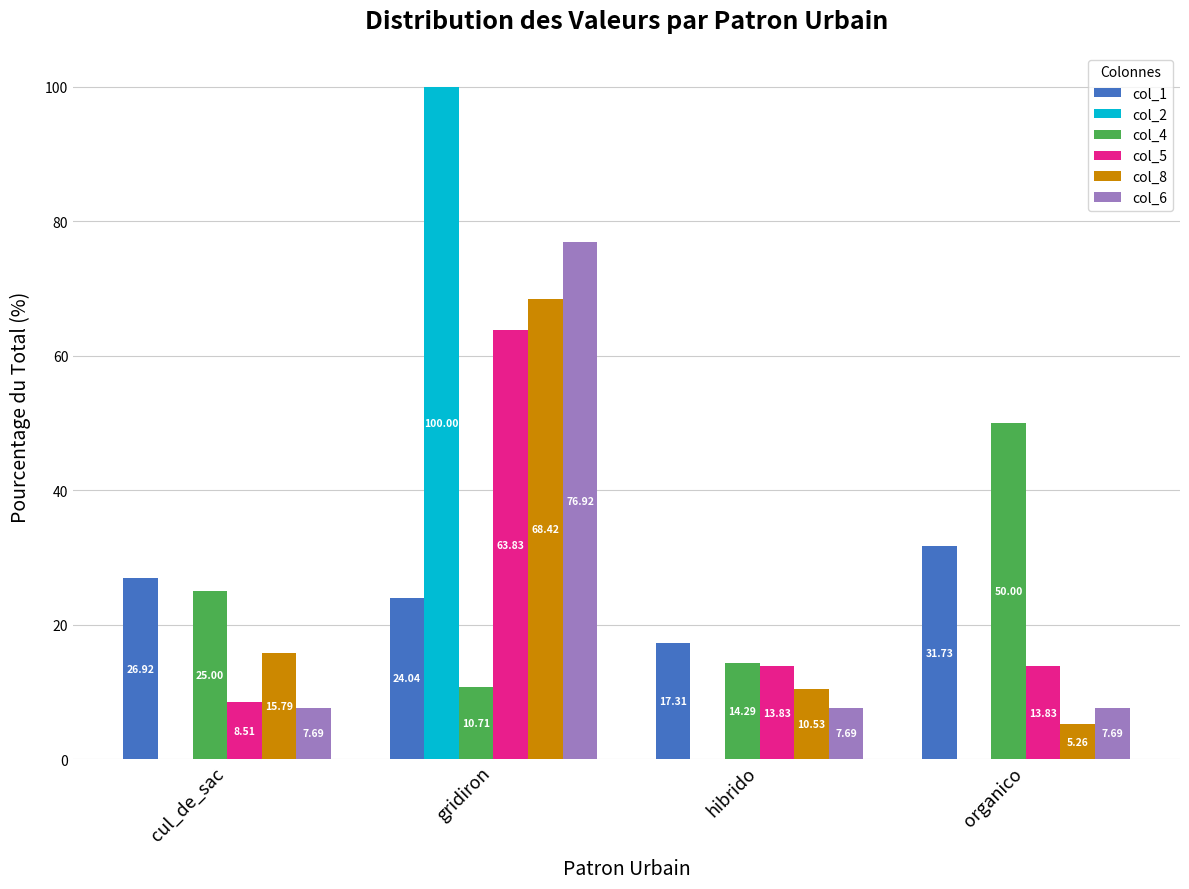

Where does the col_8 series first go above 15?

cul_de_sac